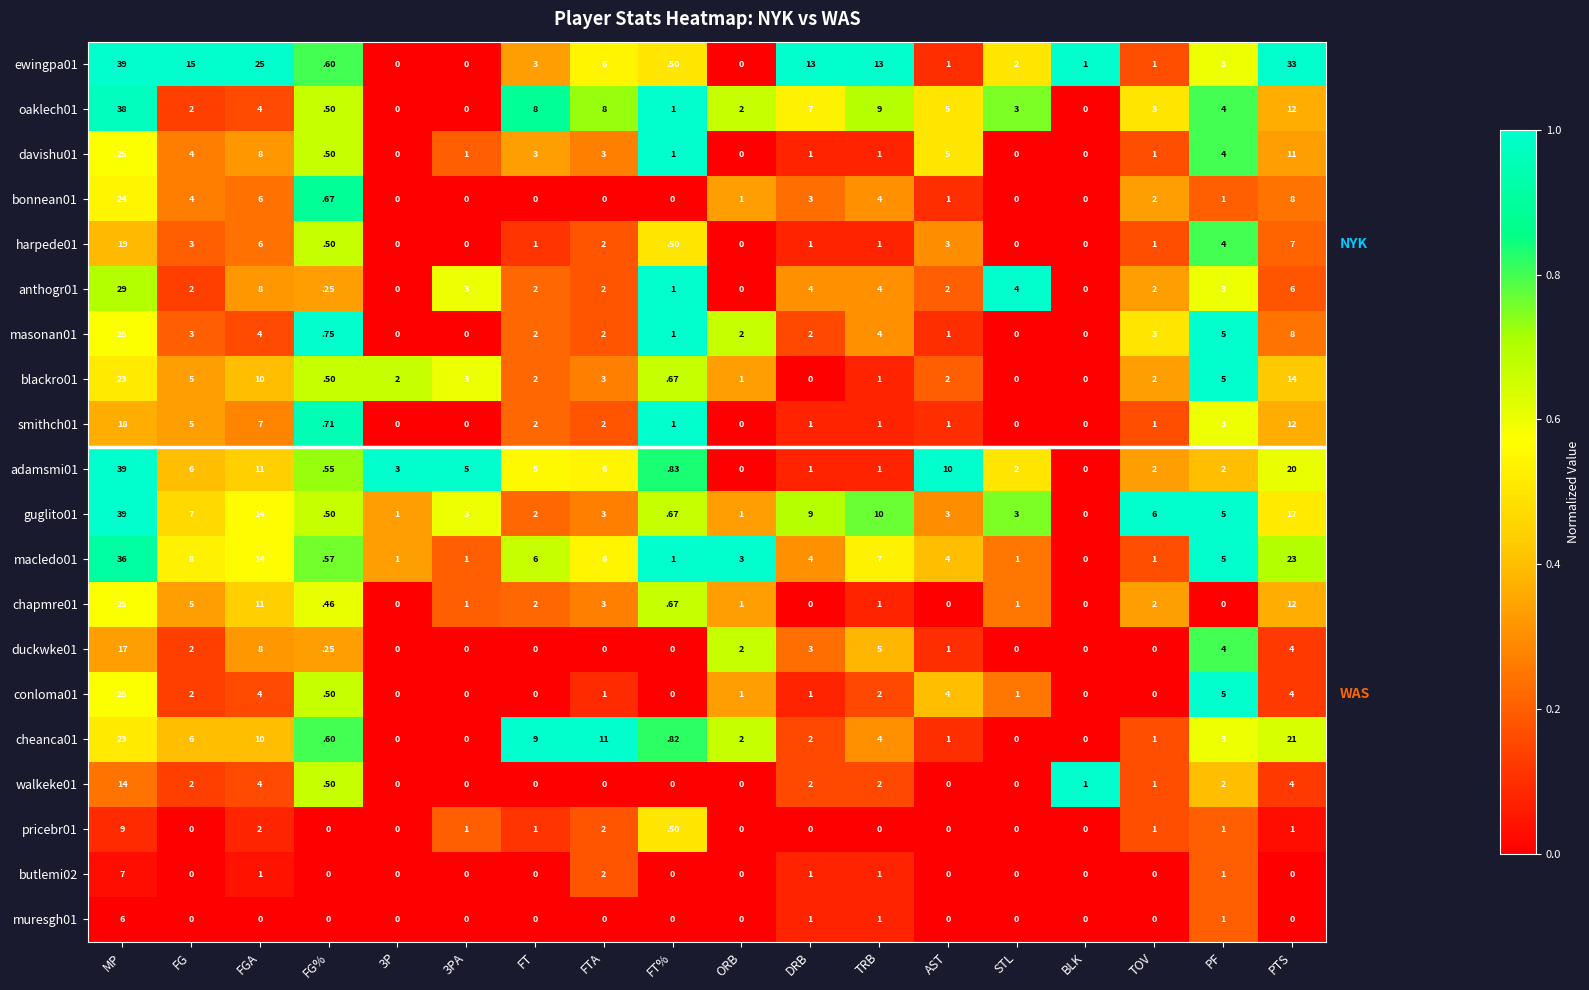

At which category is the sum across all series the highest?

MP